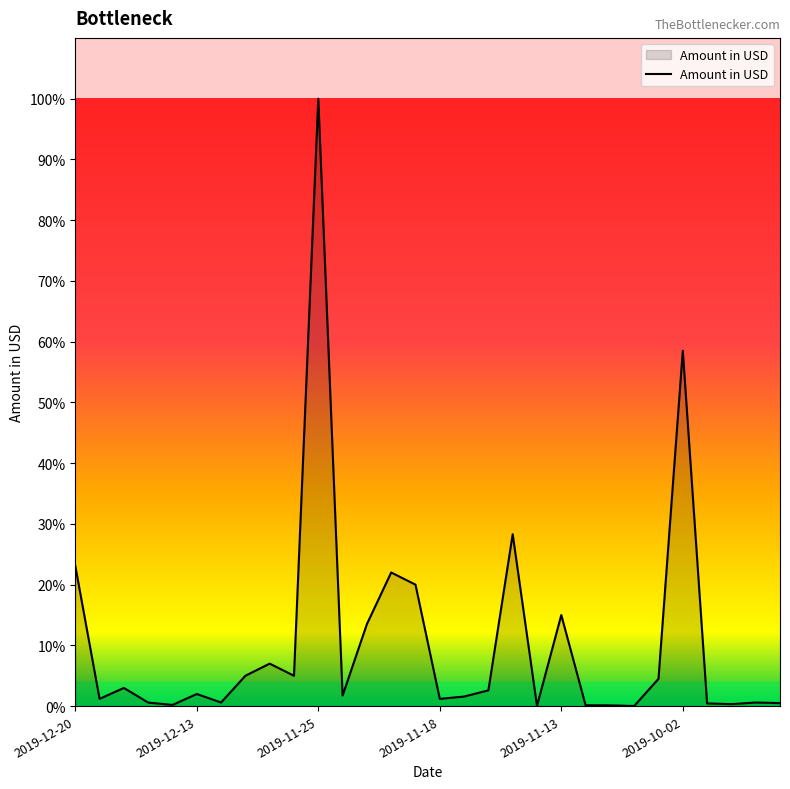

Where is the first local minimum?

2019-12-17